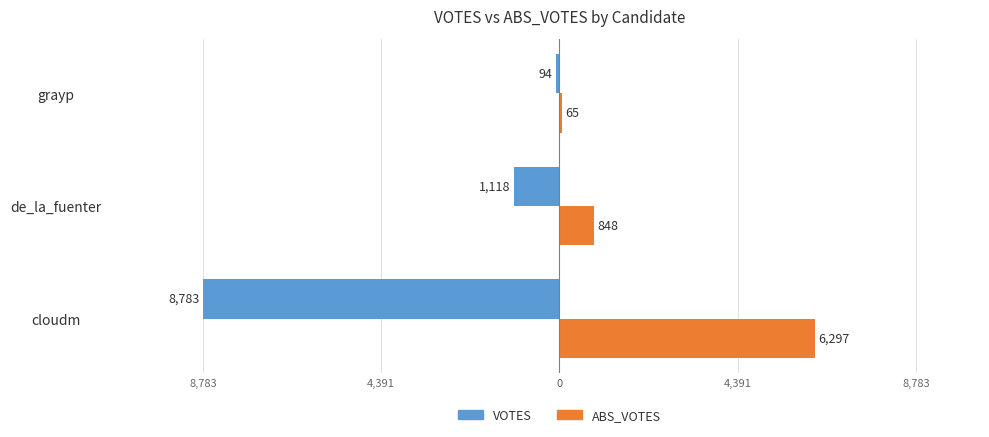

What are all the series names shown in the legend?

VOTES, ABS_VOTES